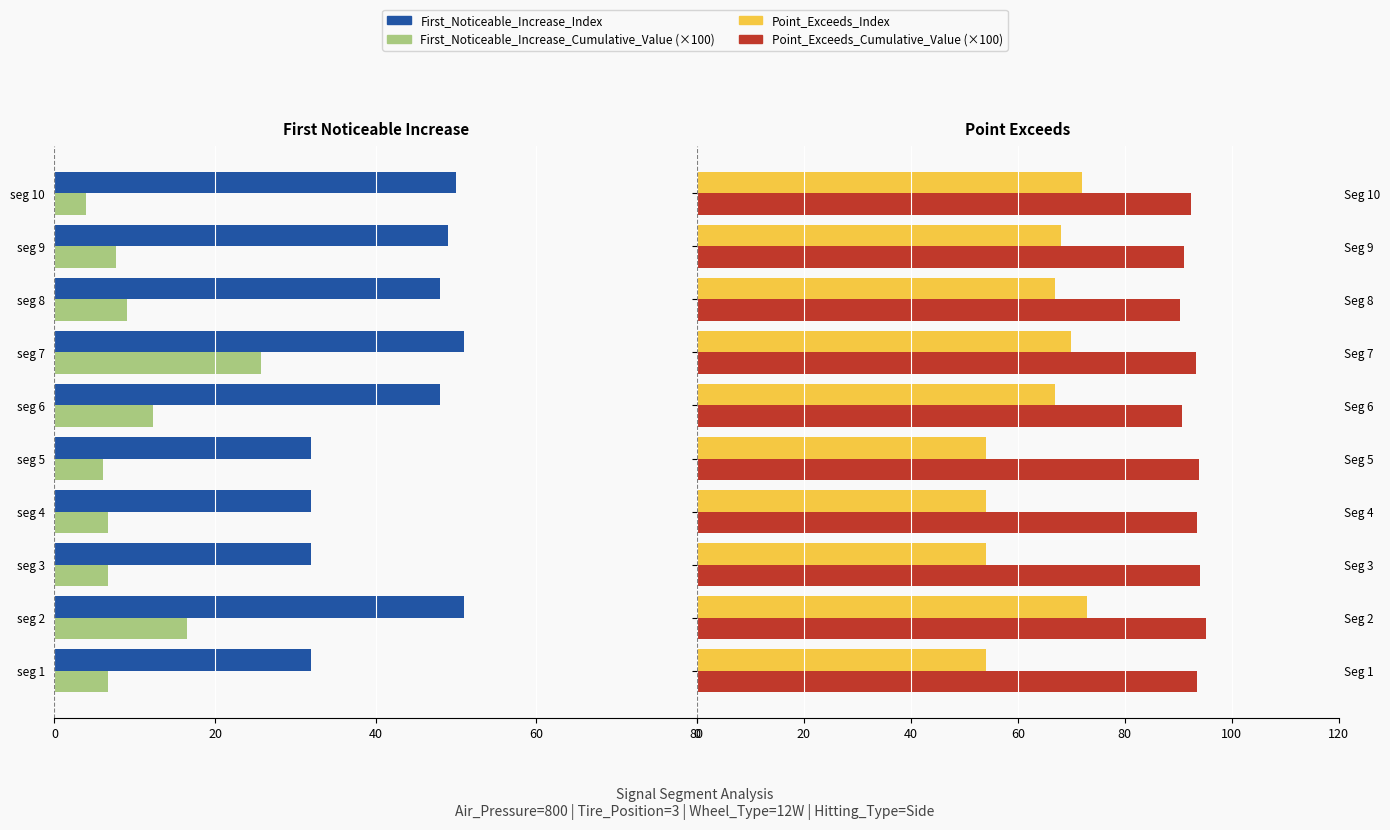

Between seg 5 and seg 8, which series saw the biggest shift?

First_Noticeable_Increase_Index